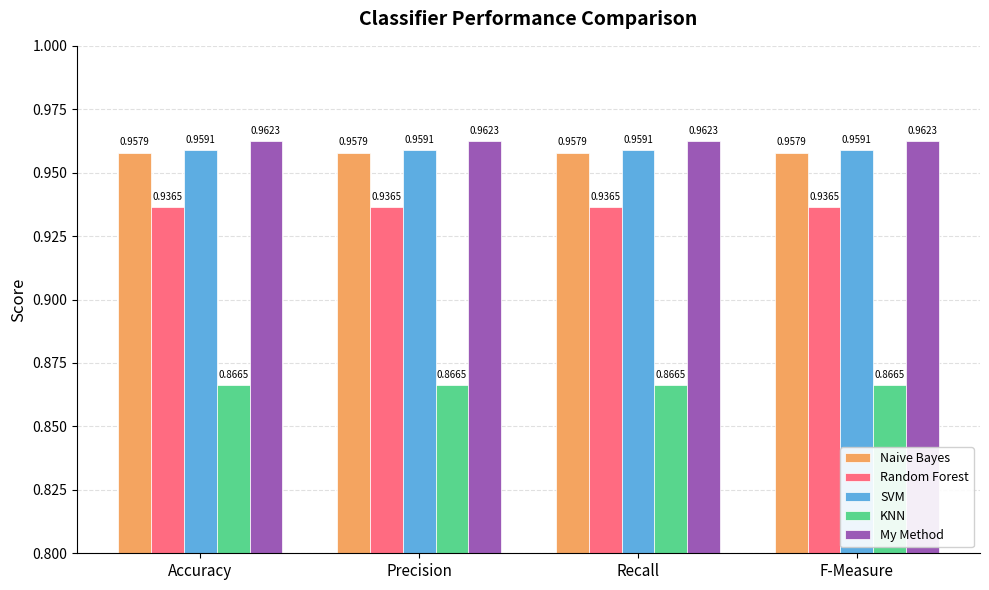

What is the sum of the Random Forest values at Precision and F-Measure?

1.9